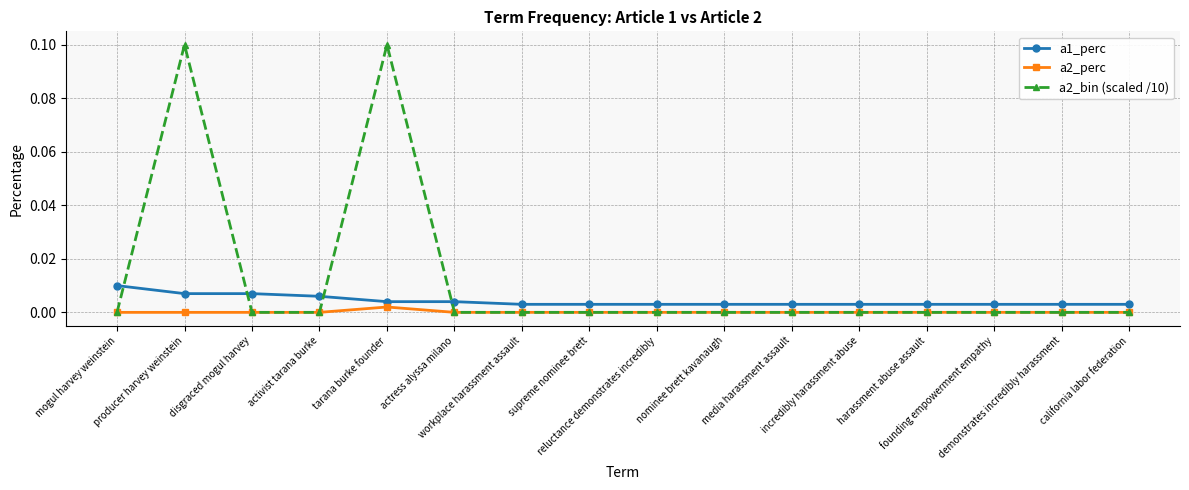

What are all the series names shown in the legend?

a1_perc, a2_perc, a2_bin (scaled /10)